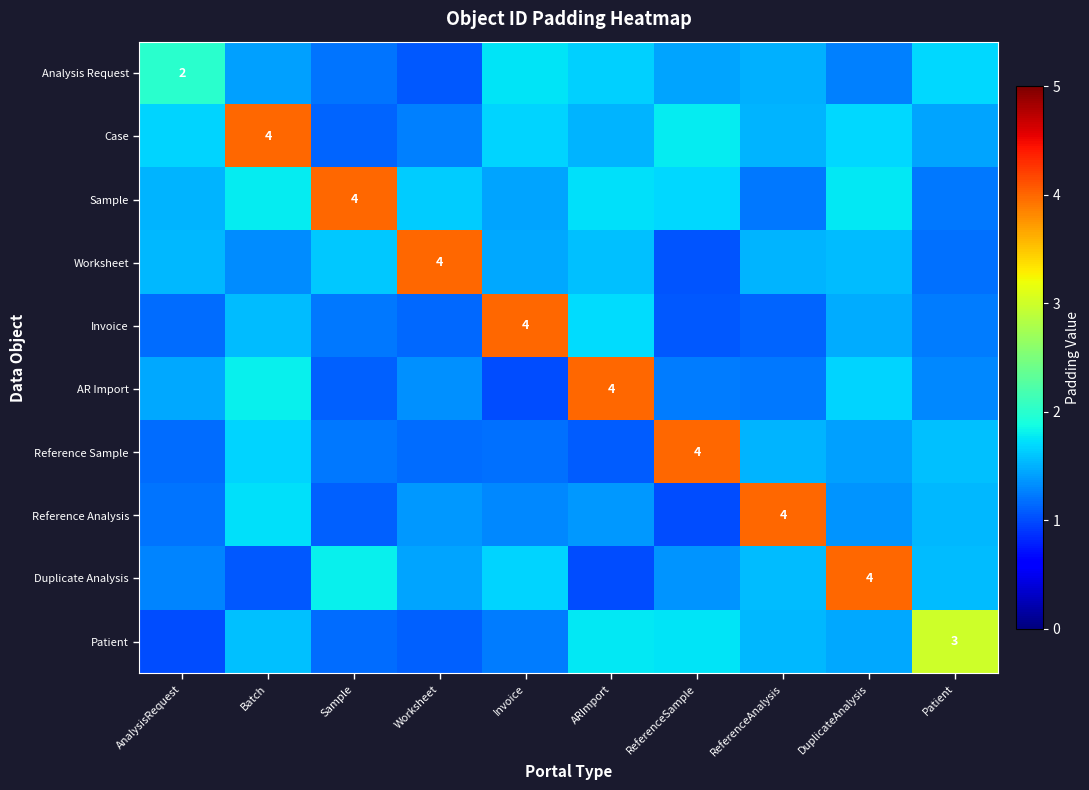

At how many categories does at least one series exceed 3?

8